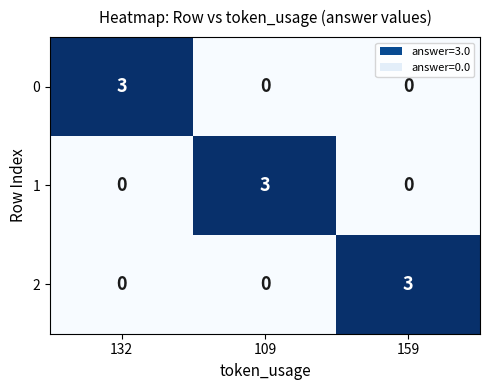

Is it true that 0 equals 0 at 159?

True